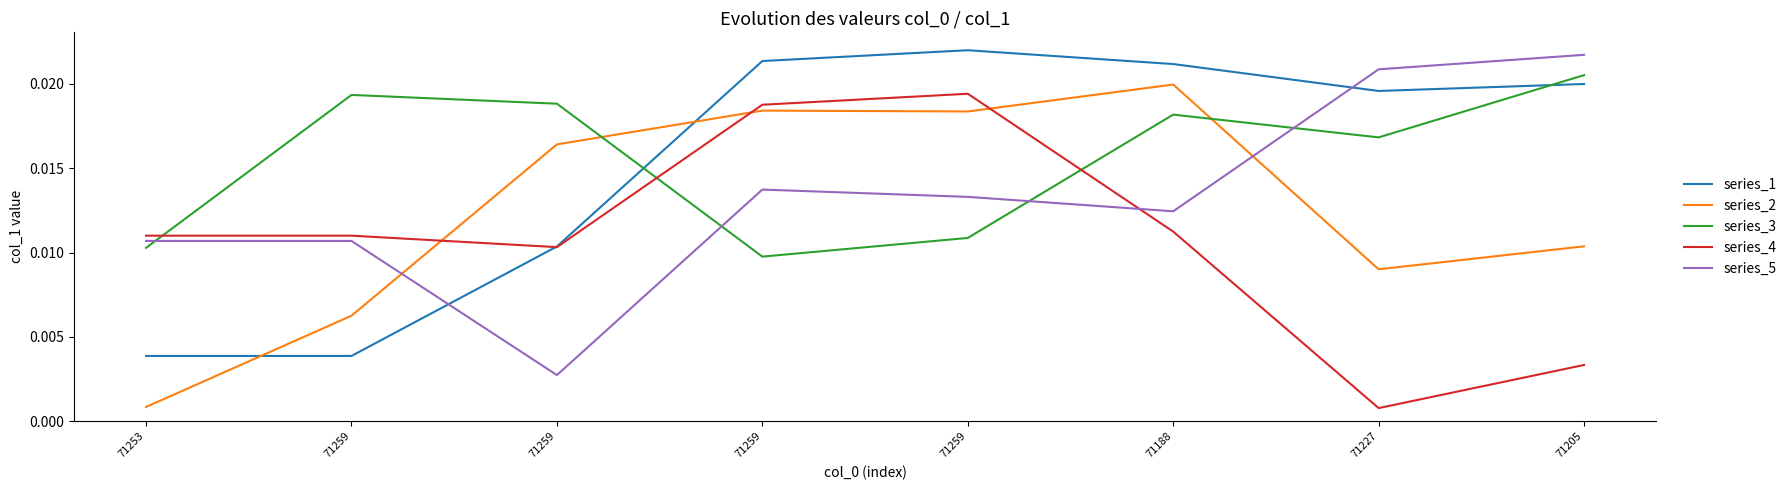

True or false: series_1 and series_2 cross at least once.

True